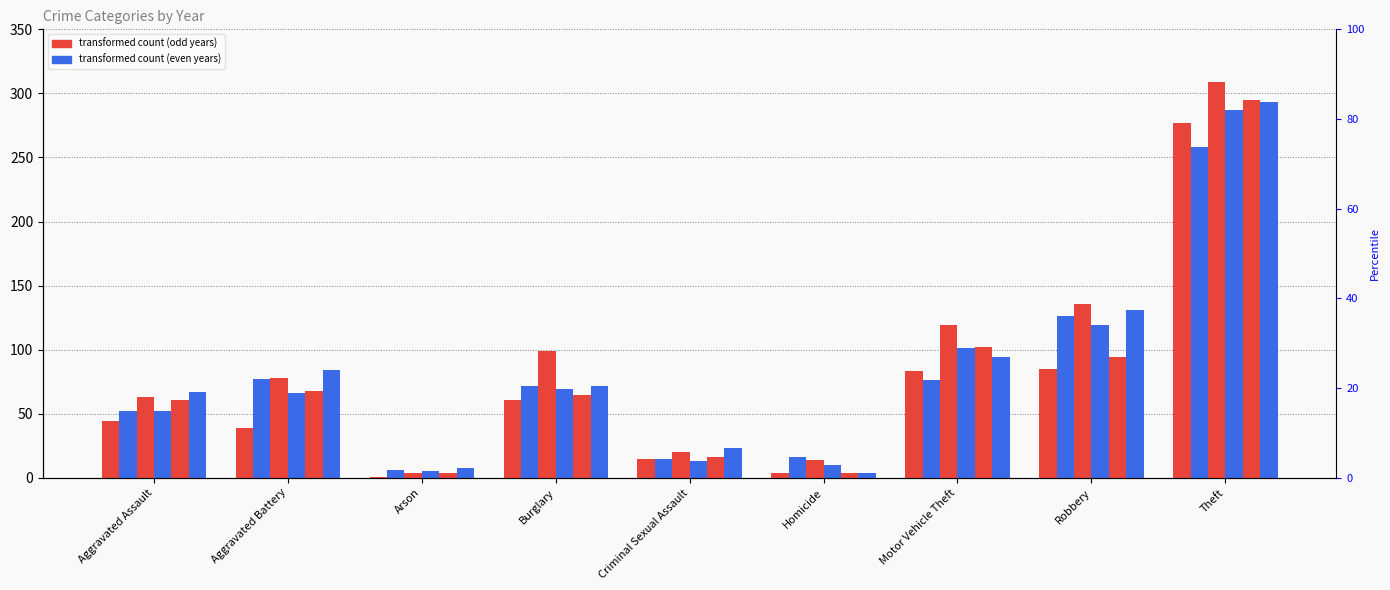

Reading left to right, transcribe all the data shown in this chart.

2015: Aggravated Assault=44	Aggravated Battery=39	Arson=1	Burglary=61	Criminal Sexual Assault=15	Homicide=4	Motor Vehicle Theft=83	Robbery=85	Theft=277
2016: Aggravated Assault=52	Aggravated Battery=77	Arson=6	Burglary=72	Criminal Sexual Assault=15	Homicide=16	Motor Vehicle Theft=76	Robbery=126	Theft=258
2017: Aggravated Assault=63	Aggravated Battery=78	Arson=4	Burglary=99	Criminal Sexual Assault=20	Homicide=14	Motor Vehicle Theft=119	Robbery=136	Theft=309
2018: Aggravated Assault=52	Aggravated Battery=66	Arson=5	Burglary=69	Criminal Sexual Assault=13	Homicide=10	Motor Vehicle Theft=101	Robbery=119	Theft=287
2019: Aggravated Assault=61	Aggravated Battery=68	Arson=4	Burglary=65	Criminal Sexual Assault=16	Homicide=4	Motor Vehicle Theft=102	Robbery=94	Theft=295
2020: Aggravated Assault=67	Aggravated Battery=84	Arson=8	Burglary=72	Criminal Sexual Assault=23	Homicide=4	Motor Vehicle Theft=94	Robbery=131	Theft=293